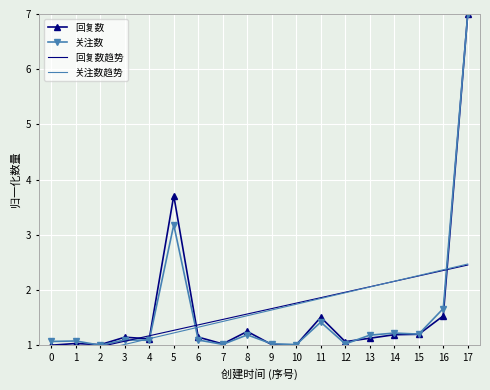

What are all the series names shown in the legend?

回复数, 关注数, 回复数趋势, 关注数趋势